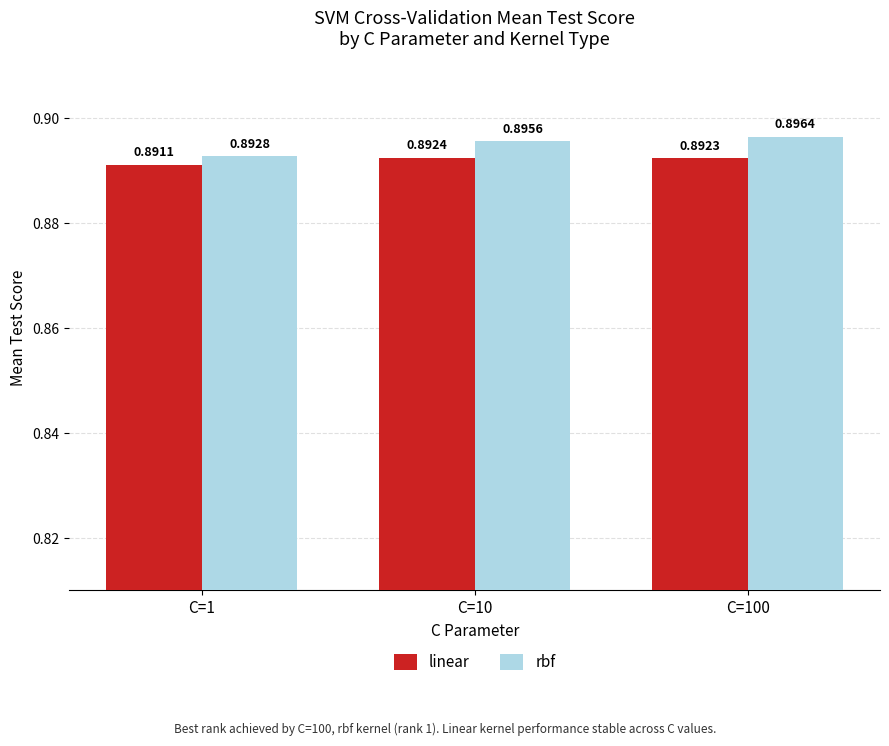

The value of rbf at C=10 is 0.9. True or false?

True